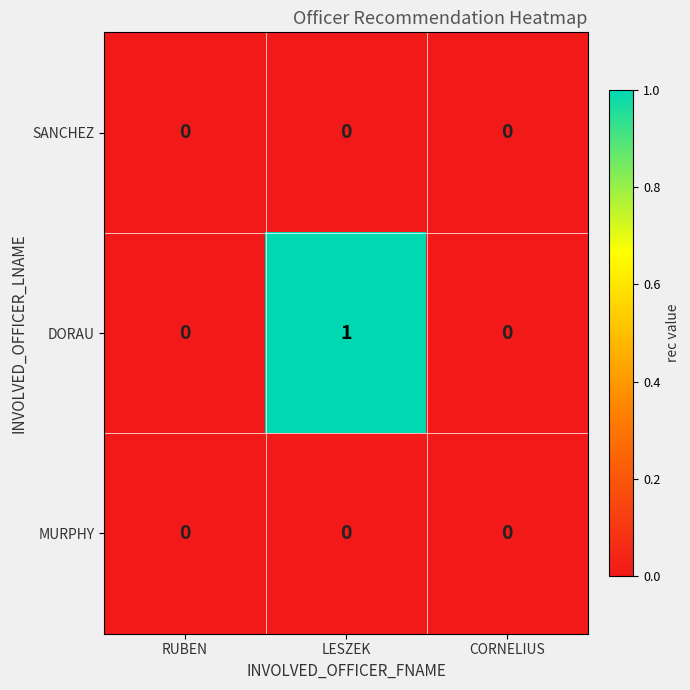

Which series has the largest range (max minus min)?

DORAU